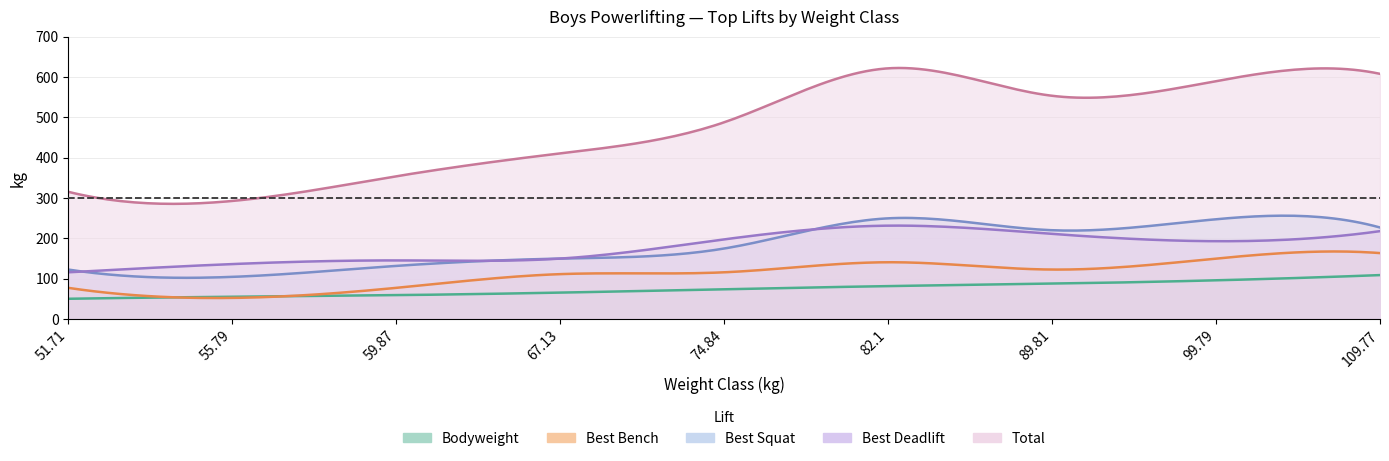

Reading right to left, extract all data points from this chart.

BodyweightKg: 109.77=108.8	99.79=95.8	89.81=87.5	82.1=81.5	74.84=73.6	67.13=65.3	59.87=59.0	55.79=55.0	51.71=50.0
Best3BenchKg: 109.77=163.3	99.79=149.7	89.81=122.5	82.1=140.6	74.84=115.7	67.13=111.1	59.87=77.1	55.79=52.2	51.71=77.1
Best3SquatKg: 109.77=226.8	99.79=247.2	89.81=220.0	82.1=249.5	74.84=174.6	67.13=149.7	59.87=131.5	55.79=104.3	51.71=122.5
Best3DeadliftKg: 109.77=217.7	99.79=192.8	89.81=210.9	82.1=231.3	74.84=197.3	67.13=149.7	59.87=145.2	55.79=136.1	51.71=115.7
TotalKg: 109.77=607.8	99.79=589.7	89.81=553.4	82.1=621.4	74.84=487.6	67.13=410.5	59.87=353.8	55.79=292.6	51.71=315.2